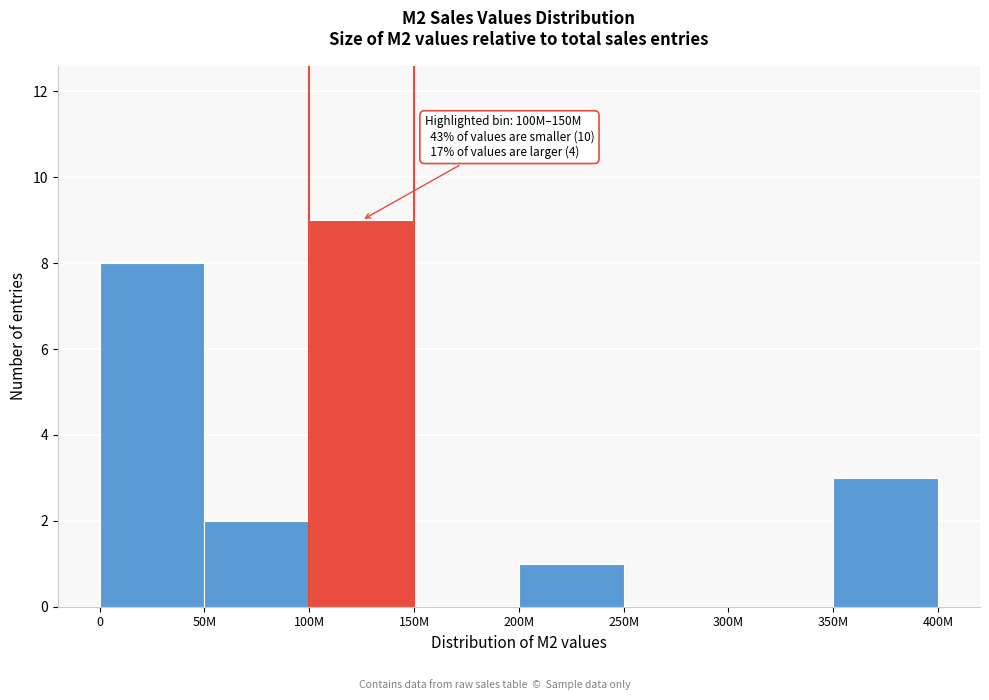

Reading left to right, transcribe all the data shown in this chart.

0=8	50M=2	100M=9	150M=0	200M=1	250M=0	300M=0	350M=3